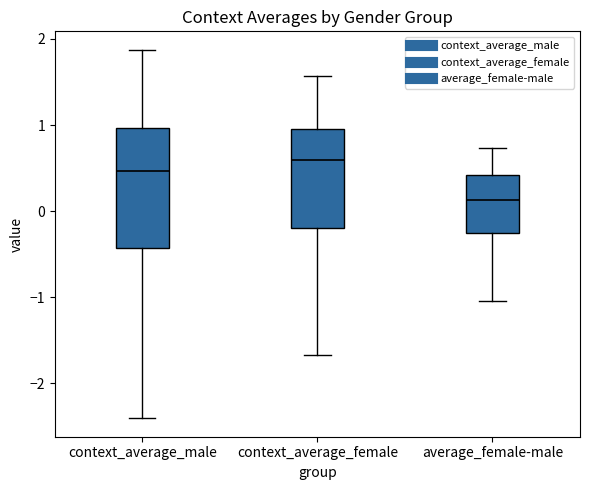

Comparing the boxes themselves (not the whiskers), which one is the tallest?

context_average_male